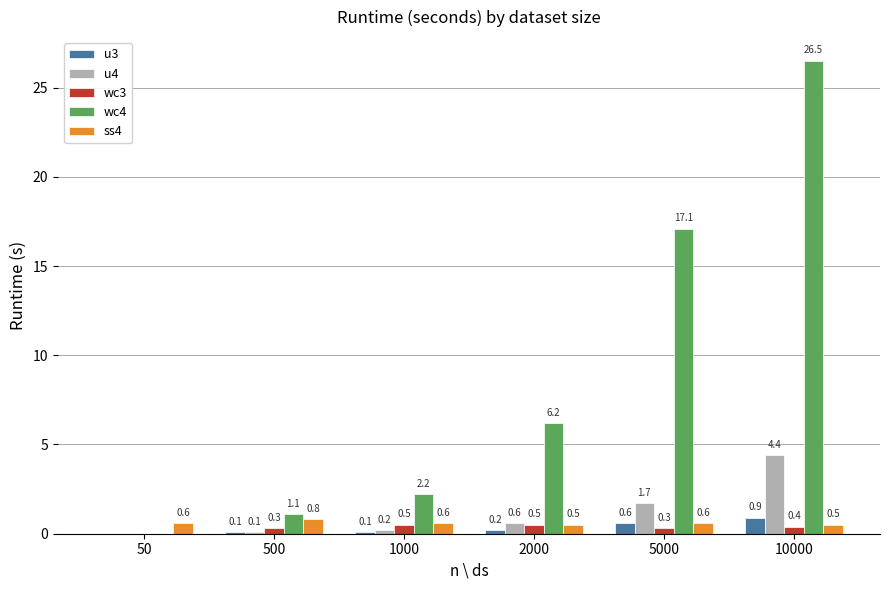

What is the maximum value shown in the chart?

26.5